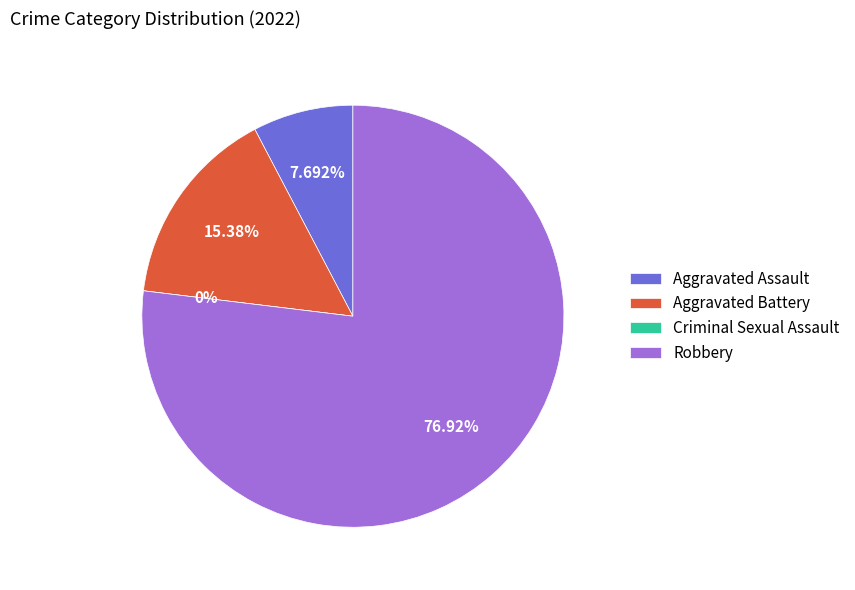

Rank the categories by value from lowest to highest.

Criminal Sexual Assault, Aggravated Assault, Aggravated Battery, Robbery